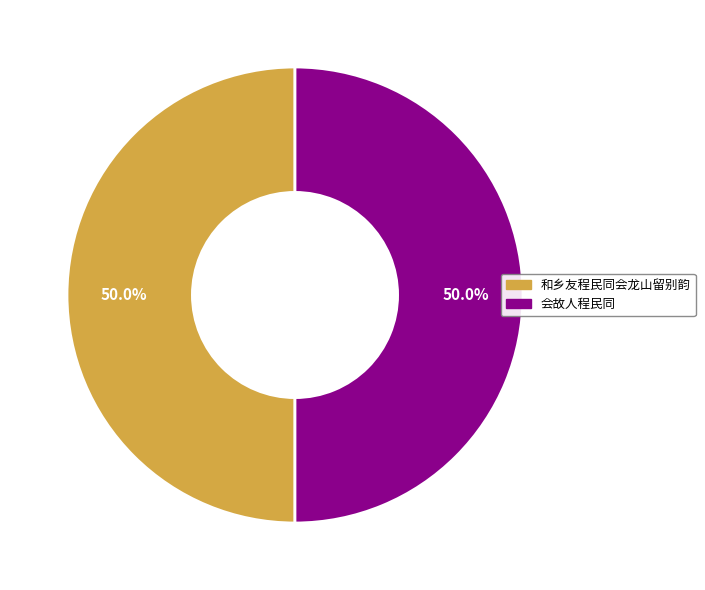

The 会故人程民同 slice represents 50% of the pie. True or false?

True